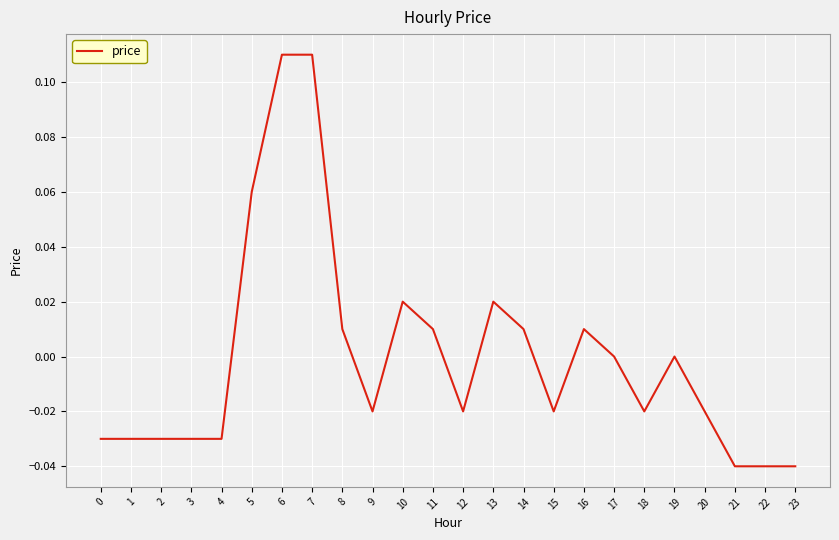

The value at 13 is 0.0. True or false?

True